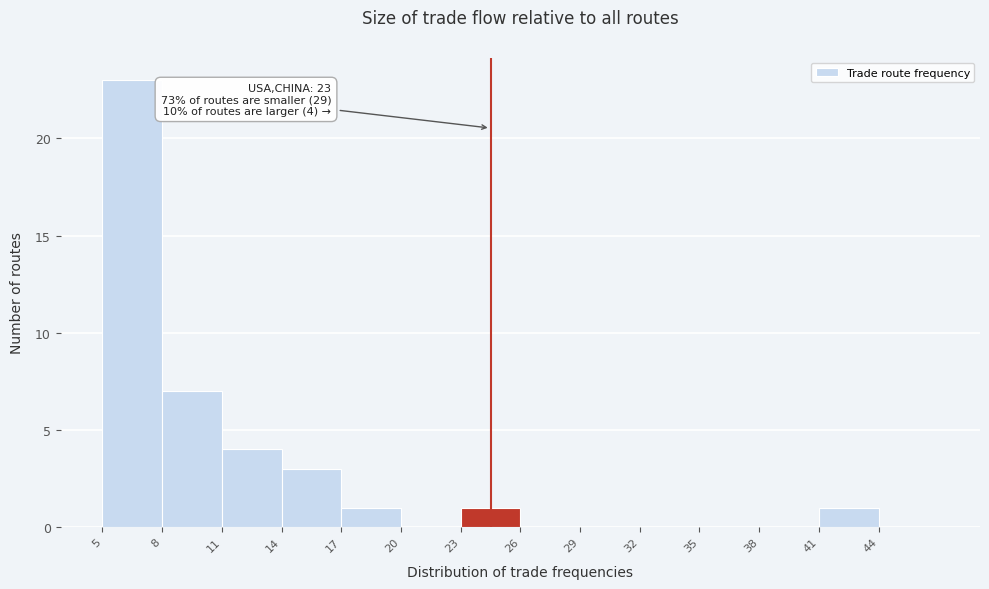

Over which range of the x-axis is the bar tallest?

5 to 8